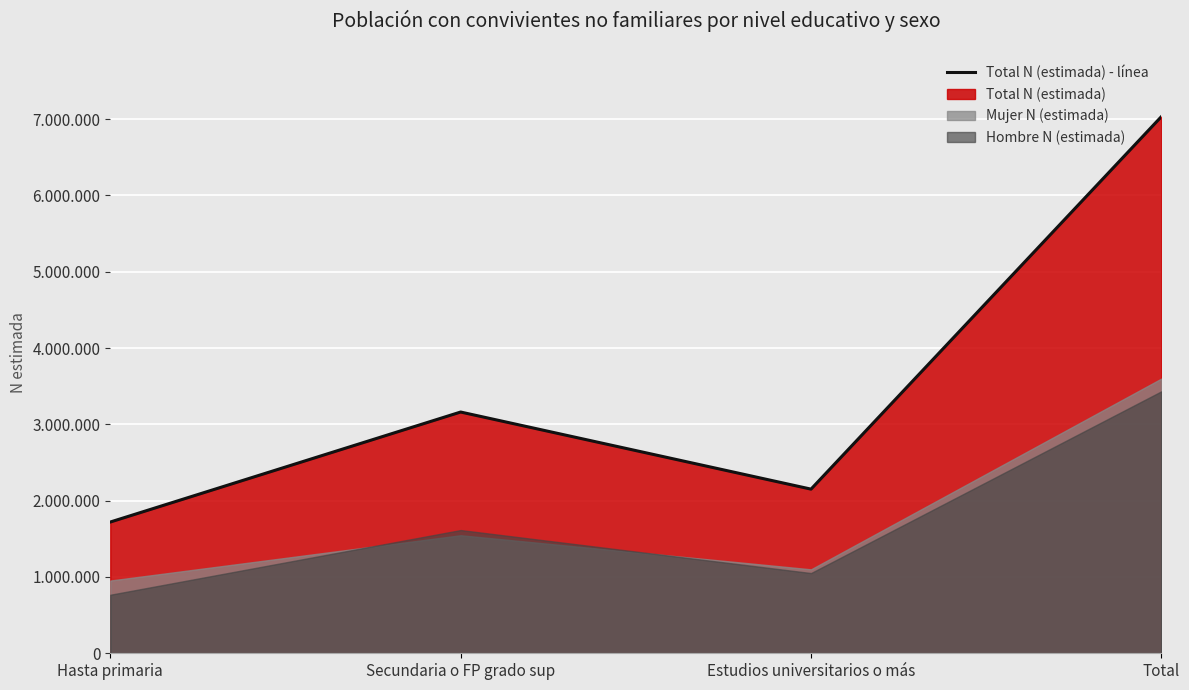

What is the greatest value displayed?

7033238